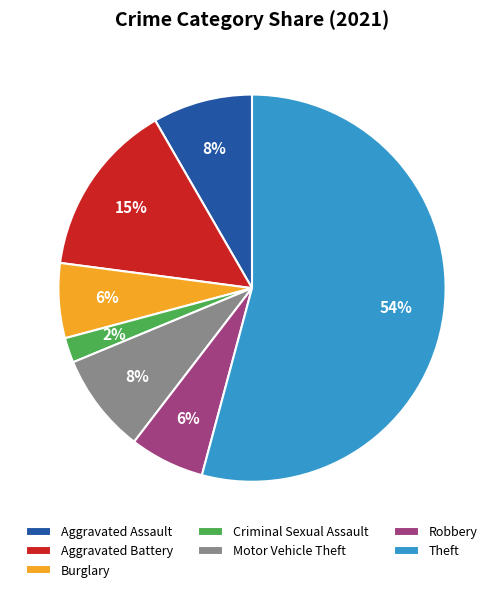

How many segments does this pie chart have?

7